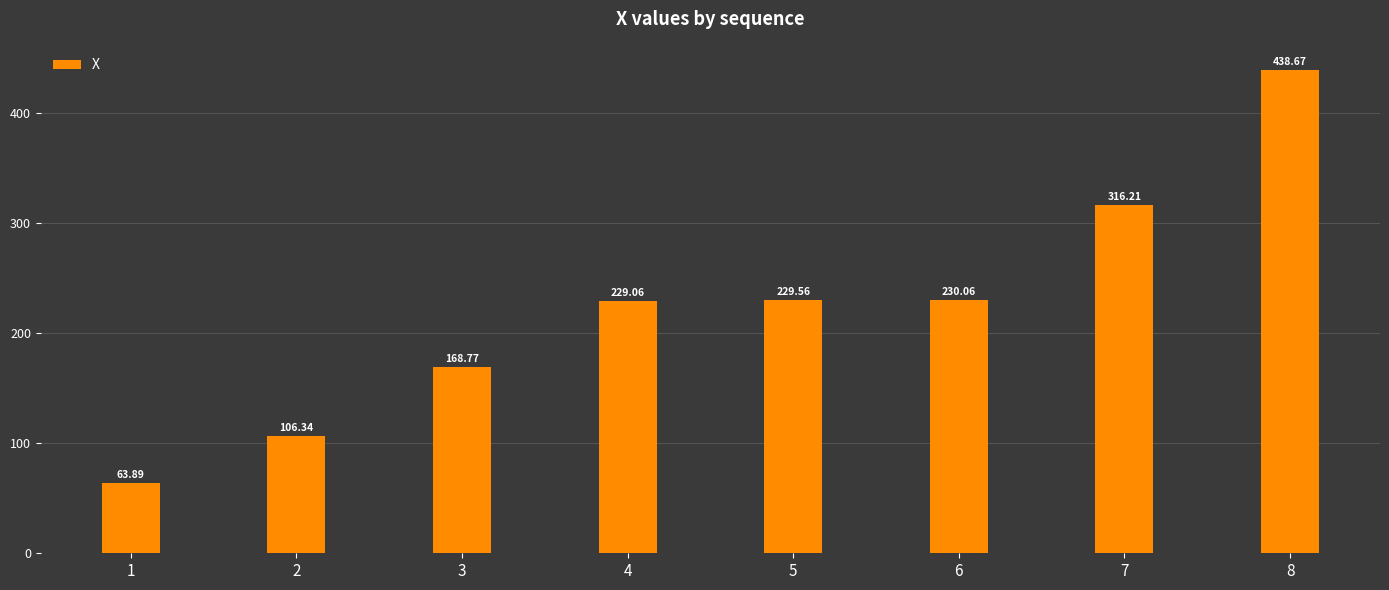

What is the average value?

222.8